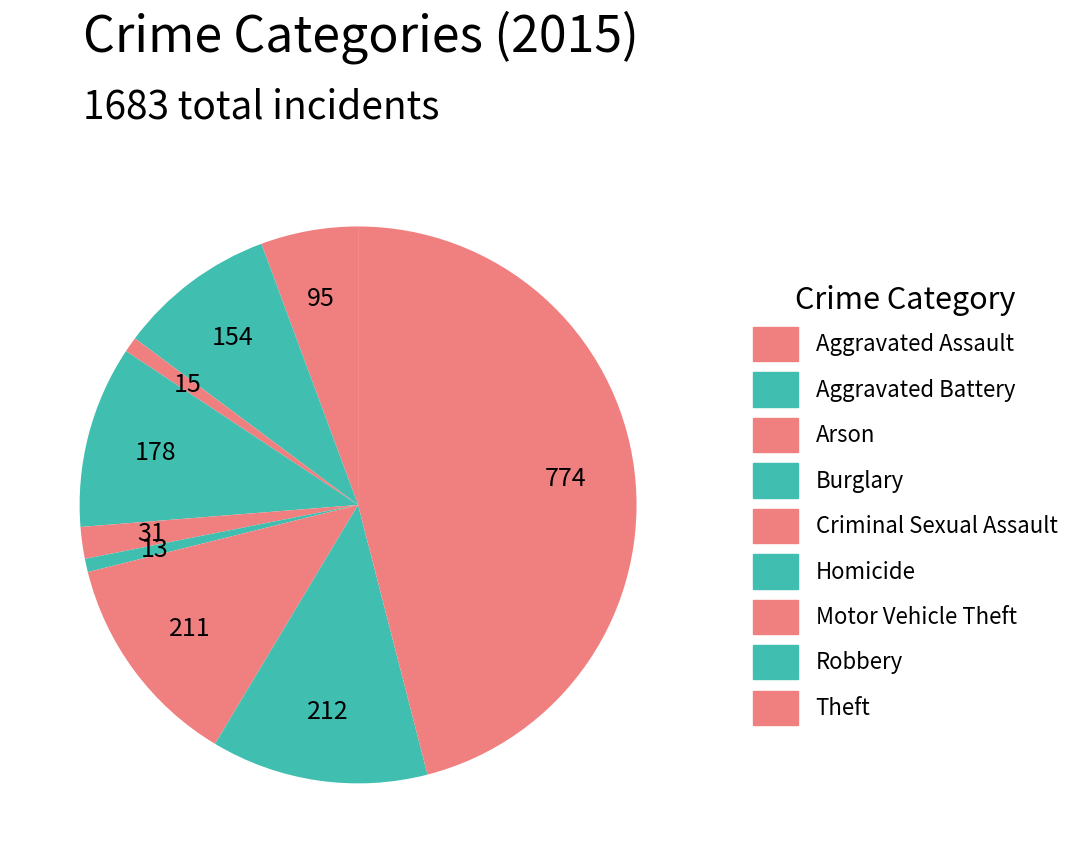

Between Motor Vehicle Theft and Arson, which is larger?

Motor Vehicle Theft